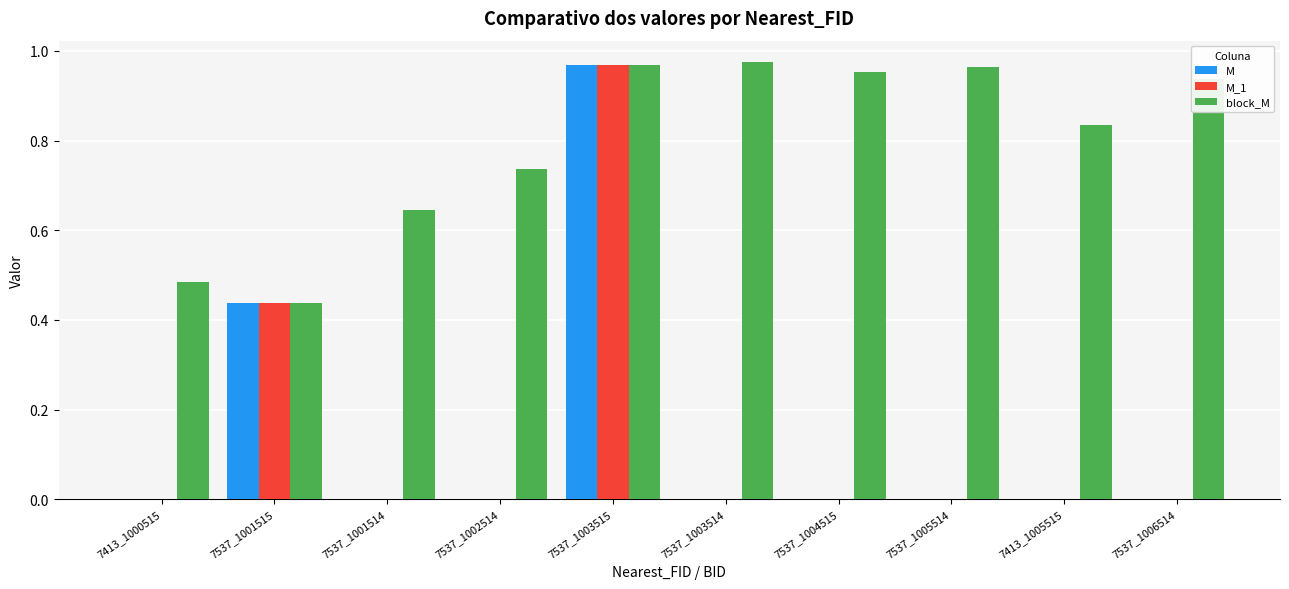

Between 7537_1001514 and 7537_1005514, which series saw the biggest shift?

block_M